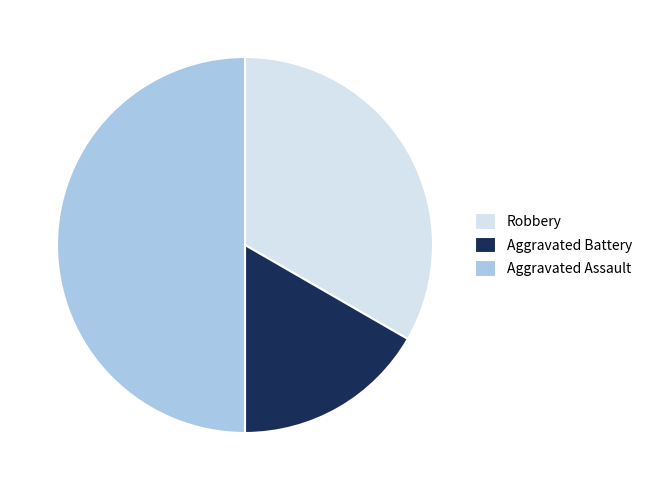

How many segments does this pie chart have?

3